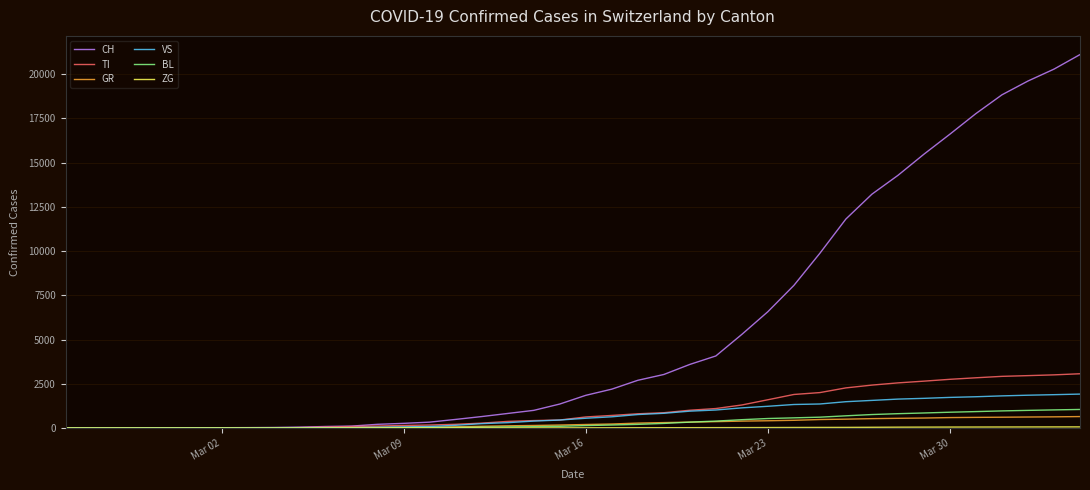

What is the maximum value shown in the chart?

21100